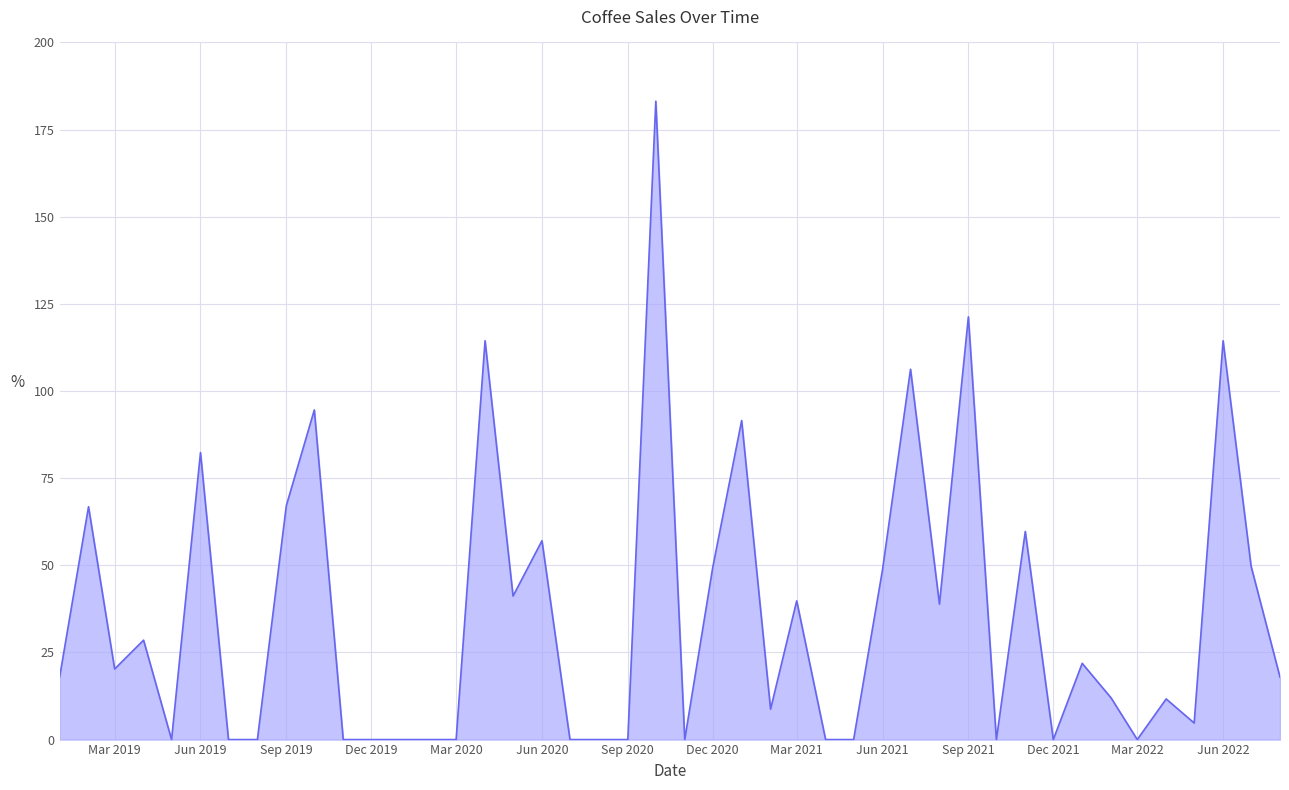

What is the difference between the maximum and minimum values?

183.1